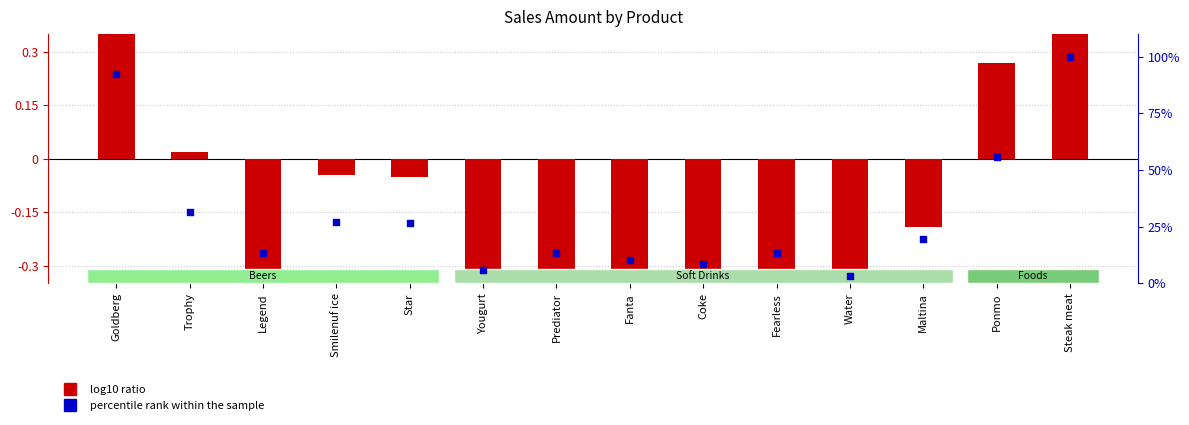

Which series reaches the maximum Y coordinate?

percentile rank within the sample